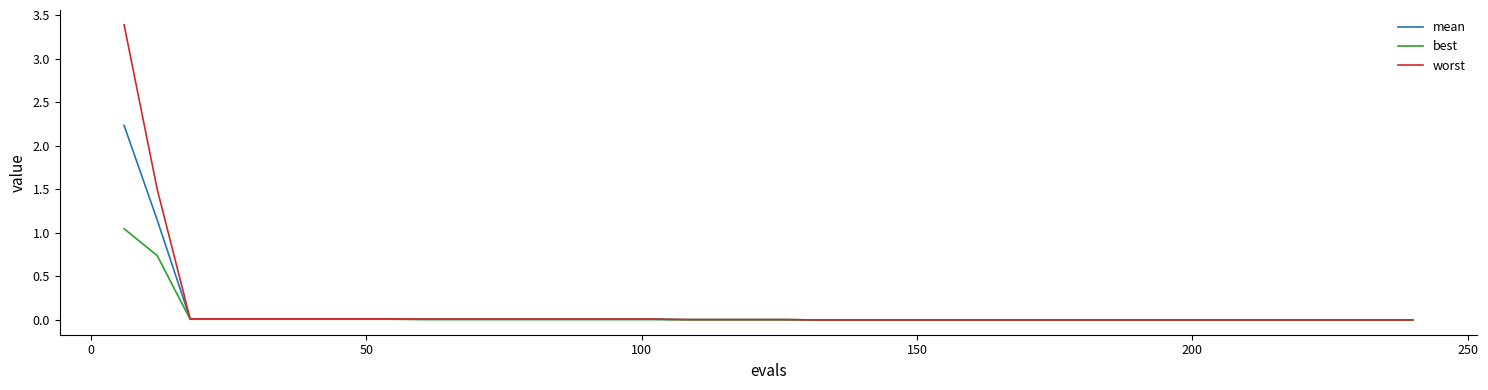

List the series in order of their peak value, highest first.

worst, mean, best